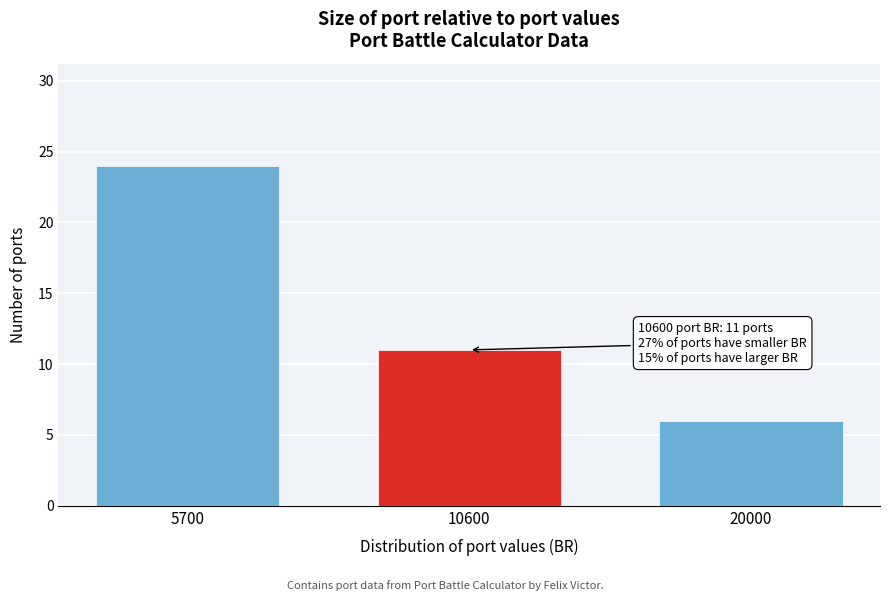

Reading left to right, extract all data points from this chart.

5700=24	10600=11	20000=6